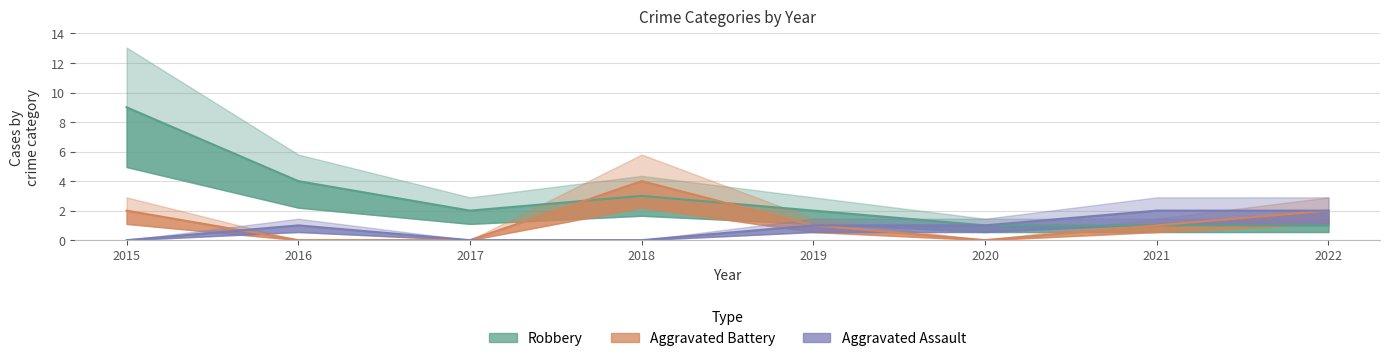

Rank the series at 2022 from highest to lowest value.

Aggravated Assault, Aggravated Battery, Robbery